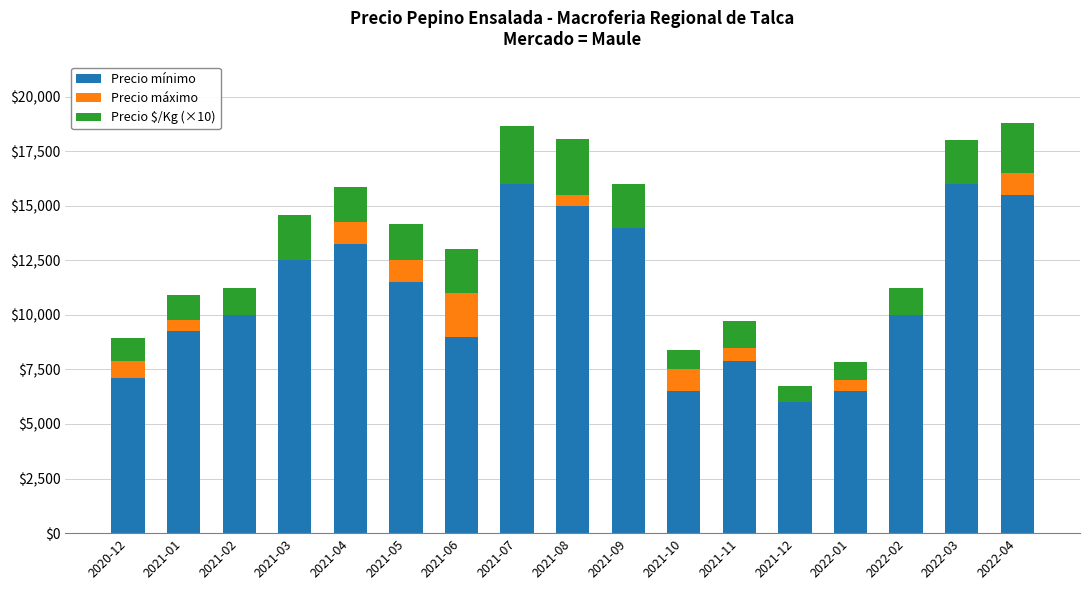

What are all the series names shown in the legend?

Precio mínimo, Precio máximo, Precio $/Kg (×10)